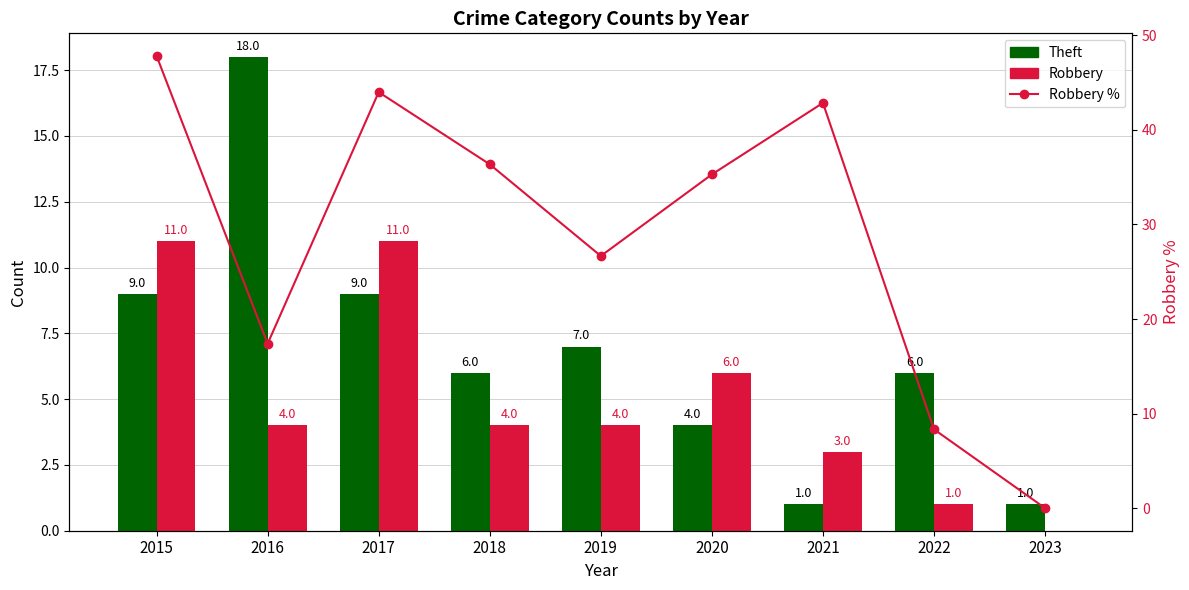

What is the value of the Robbery bar at the 4th from the left?

4.0